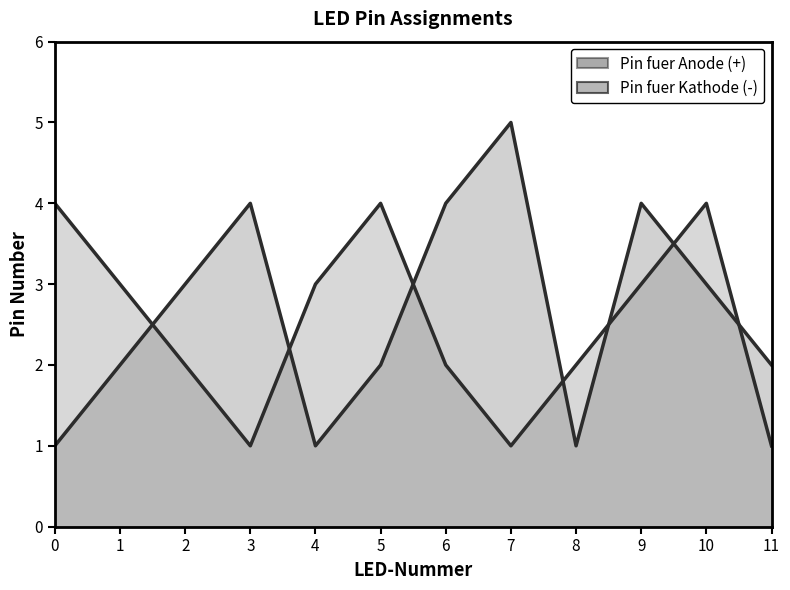

Which series has the largest total across all categories?

Pin fuer Kathode (-)